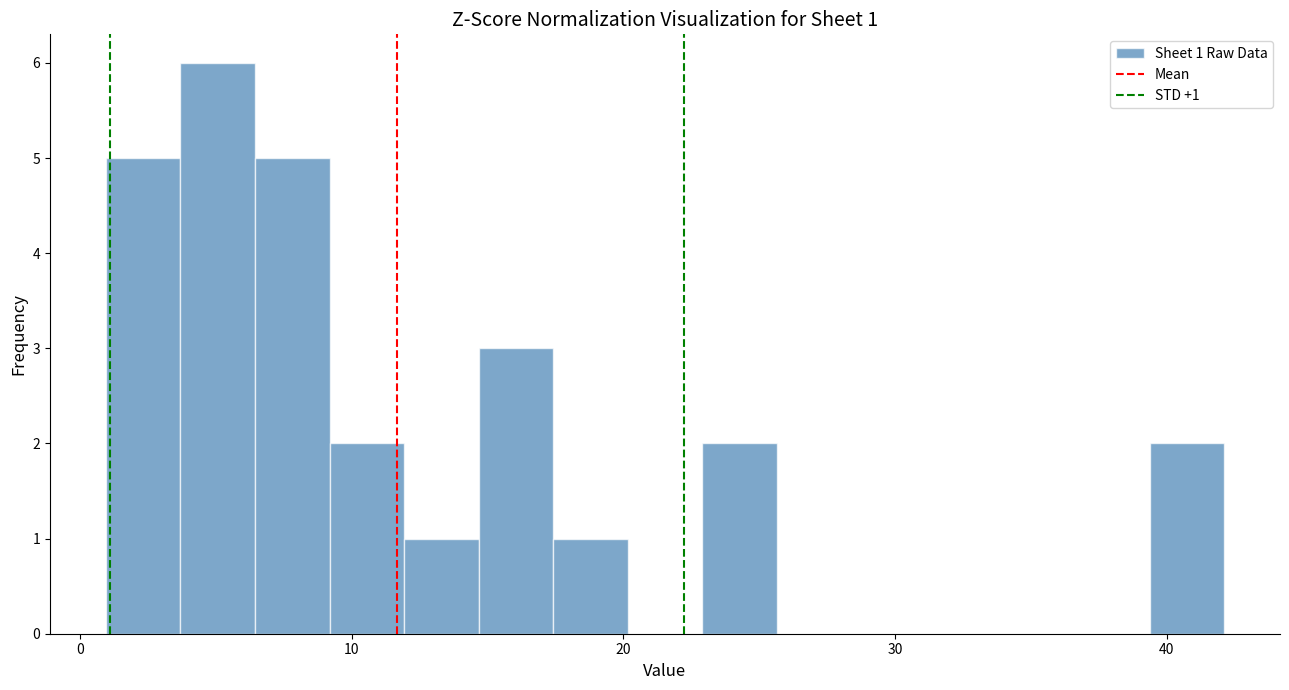

Around what value on the x-axis is the tallest bar? Give the approximate position of its centre, as read against the axis.

5